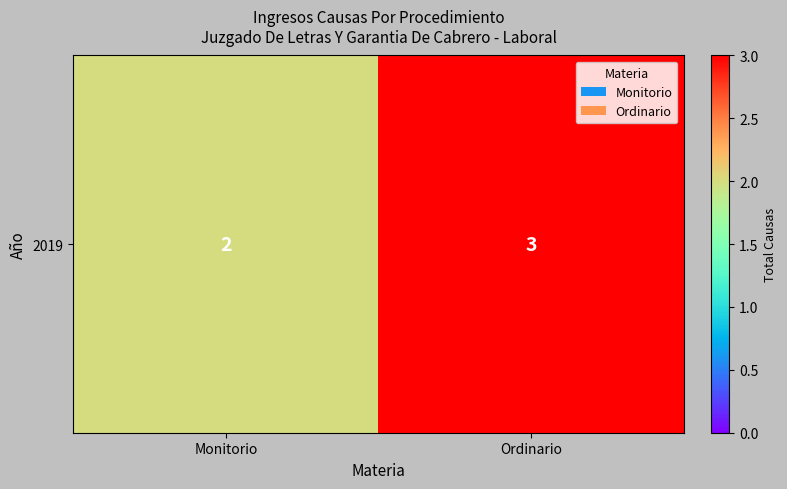

What is the sum of all values?

5